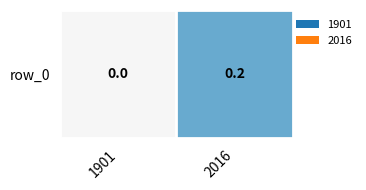

Which label corresponds to the largest value in the chart?

2016